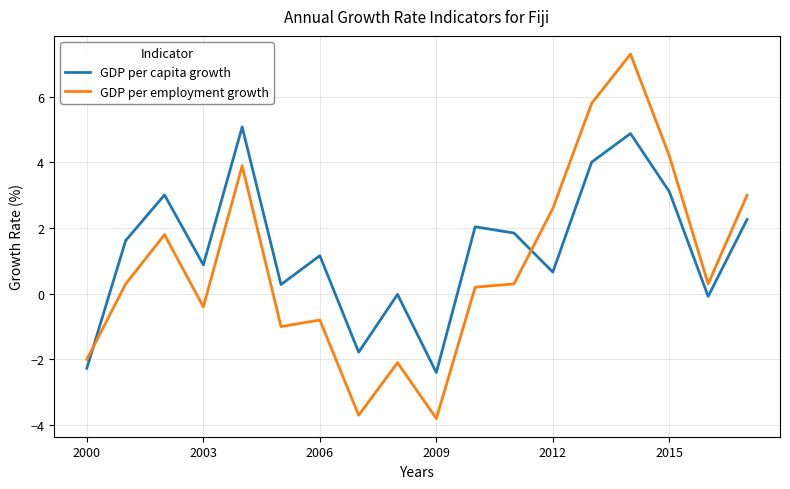

What is the difference between the maximum and minimum values in the GDP per employment growth series?

11.1